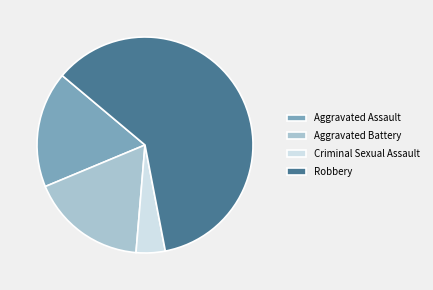

Combined, do Criminal Sexual Assault and Robbery account for over 50%?

Yes